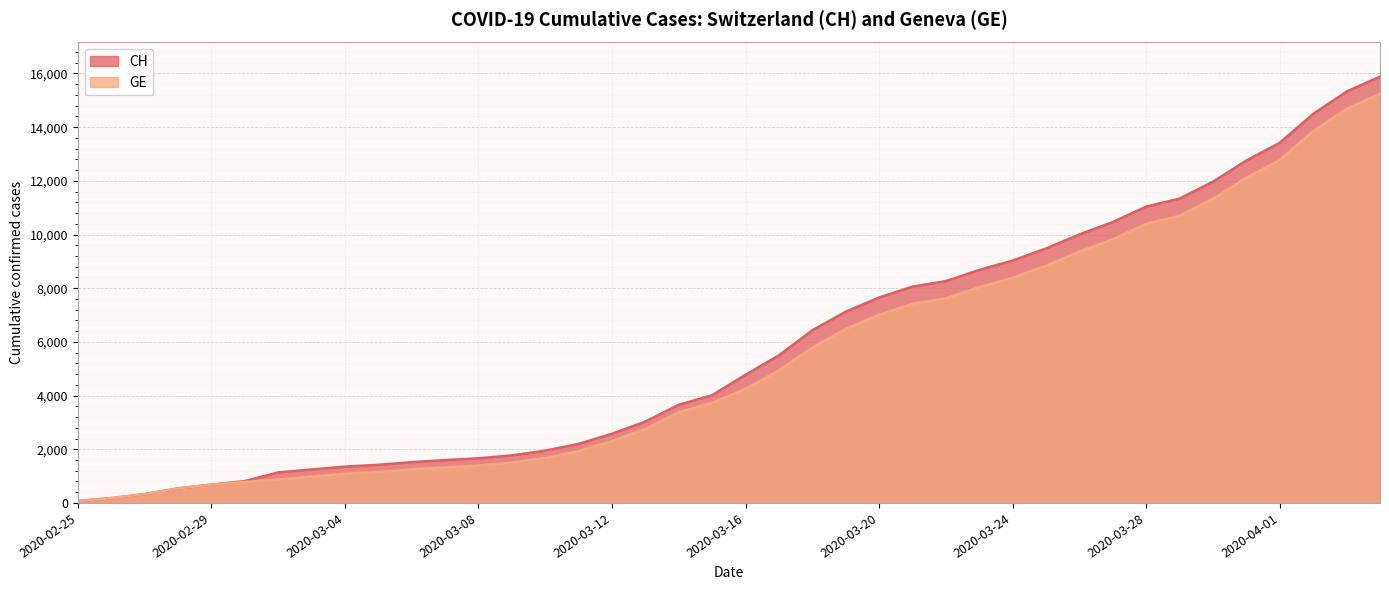

Is the value of CH at 2020-02-28 greater than the value of GE at 2020-03-09?

No